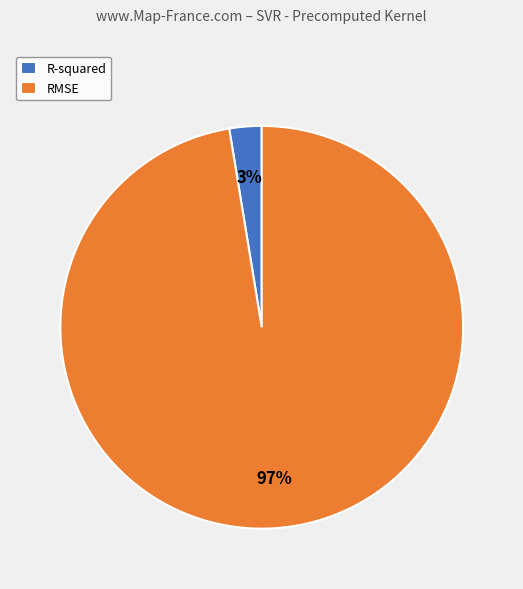

Which slice is the smallest?

R-squared